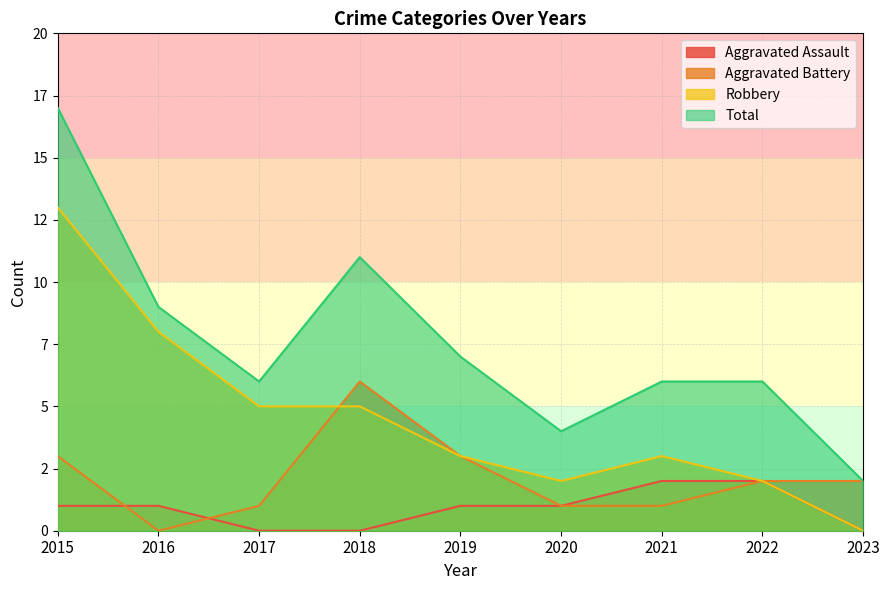

Count the Aggravated Assault values in the range 0 to 1.

7